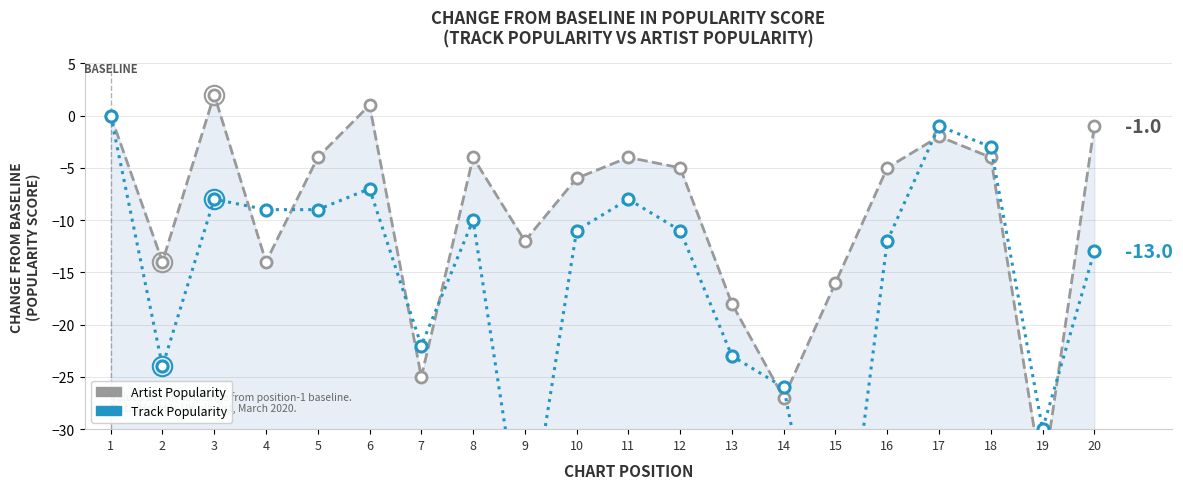

At which label is Artist Popularity closest to -16?

15